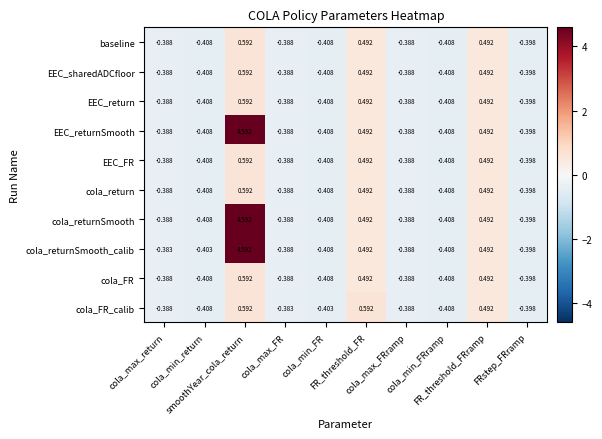

How many values in EEC_sharedADCfloor are above zero?

3